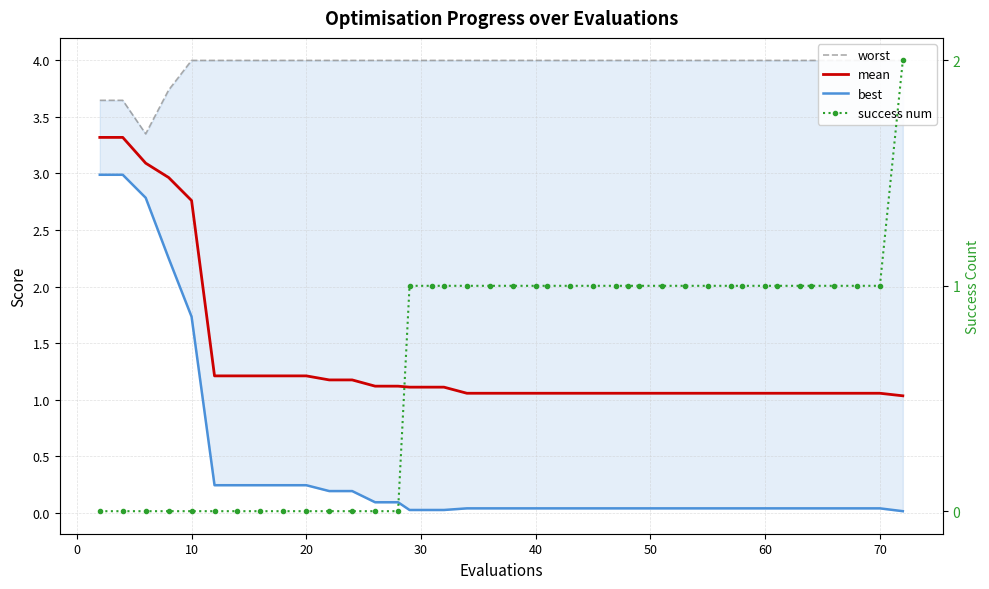

True or false: success num has more than 2 points higher than both neighbors.

False